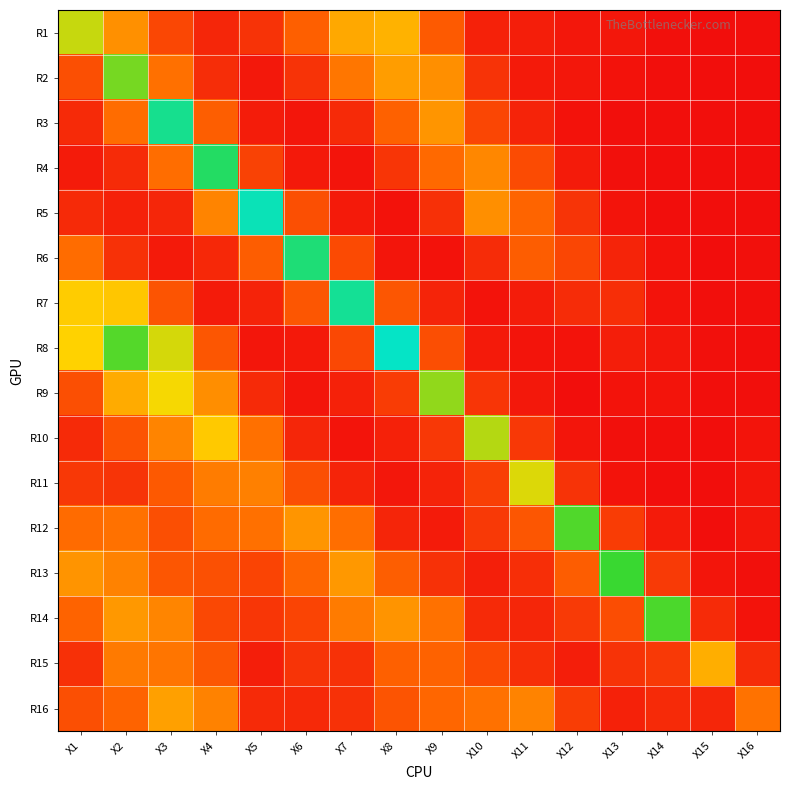

Reading left to right, list all the values displayed in this chart.

R1: X1=0.7	X2=0.4	X3=0.2	X4=0.1	X5=0.1	X6=0.3	X7=0.5	X8=0.5	X9=0.3	X10=0.1	X11=0.1	X12=0.0	X13=0.0	X14=0.0	X15=0.0	X16=0.0
R2: X1=0.2	X2=0.8	X3=0.3	X4=0.1	X5=0.0	X6=0.1	X7=0.3	X8=0.4	X9=0.4	X10=0.1	X11=0.0	X12=0.0	X13=0.0	X14=0.0	X15=0.0	X16=0.0
R3: X1=0.1	X2=0.3	X3=1.1	X4=0.3	X5=0.1	X6=0.0	X7=0.1	X8=0.3	X9=0.4	X10=0.2	X11=0.1	X12=0.0	X13=0.0	X14=0.0	X15=0.0	X16=0.0
R4: X1=0.1	X2=0.1	X3=0.3	X4=1.0	X5=0.2	X6=0.0	X7=0.0	X8=0.1	X9=0.3	X10=0.4	X11=0.2	X12=0.0	X13=0.0	X14=0.0	X15=0.0	X16=0.0
R5: X1=0.1	X2=0.1	X3=0.1	X4=0.4	X5=1.1	X6=0.2	X7=0.0	X8=0.0	X9=0.1	X10=0.4	X11=0.3	X12=0.1	X13=0.0	X14=0.0	X15=0.0	X16=0.0
R6: X1=0.3	X2=0.1	X3=0.0	X4=0.1	X5=0.3	X6=1.0	X7=0.2	X8=0.0	X9=0.0	X10=0.1	X11=0.3	X12=0.2	X13=0.1	X14=0.0	X15=0.0	X16=0.0
R7: X1=0.6	X2=0.6	X3=0.2	X4=0.0	X5=0.1	X6=0.2	X7=1.1	X8=0.3	X9=0.1	X10=0.0	X11=0.1	X12=0.1	X13=0.1	X14=0.0	X15=0.0	X16=0.0
R8: X1=0.6	X2=0.9	X3=0.7	X4=0.2	X5=0.0	X6=0.0	X7=0.2	X8=1.2	X9=0.2	X10=0.0	X11=0.0	X12=0.0	X13=0.1	X14=0.0	X15=0.0	X16=0.0
R9: X1=0.2	X2=0.5	X3=0.6	X4=0.4	X5=0.1	X6=0.0	X7=0.1	X8=0.2	X9=0.8	X10=0.1	X11=0.0	X12=0.0	X13=0.0	X14=0.0	X15=0.0	X16=0.0
R10: X1=0.1	X2=0.2	X3=0.4	X4=0.6	X5=0.3	X6=0.1	X7=0.0	X8=0.1	X9=0.1	X10=0.7	X11=0.1	X12=0.0	X13=0.0	X14=0.0	X15=0.0	X16=0.0
R11: X1=0.1	X2=0.1	X3=0.3	X4=0.4	X5=0.4	X6=0.2	X7=0.1	X8=0.0	X9=0.1	X10=0.2	X11=0.7	X12=0.1	X13=0.0	X14=0.0	X15=0.0	X16=0.0
R12: X1=0.3	X2=0.3	X3=0.2	X4=0.3	X5=0.3	X6=0.4	X7=0.3	X8=0.1	X9=0.1	X10=0.2	X11=0.2	X12=0.9	X13=0.2	X14=0.1	X15=0.0	X16=0.0
R13: X1=0.4	X2=0.4	X3=0.3	X4=0.2	X5=0.2	X6=0.3	X7=0.4	X8=0.3	X9=0.1	X10=0.1	X11=0.1	X12=0.3	X13=0.9	X14=0.2	X15=0.0	X16=0.0
R14: X1=0.3	X2=0.4	X3=0.4	X4=0.2	X5=0.1	X6=0.2	X7=0.4	X8=0.4	X9=0.3	X10=0.1	X11=0.1	X12=0.2	X13=0.2	X14=0.9	X15=0.1	X16=0.0
R15: X1=0.1	X2=0.4	X3=0.3	X4=0.3	X5=0.1	X6=0.1	X7=0.1	X8=0.3	X9=0.3	X10=0.2	X11=0.1	X12=0.1	X13=0.1	X14=0.2	X15=0.5	X16=0.1
R16: X1=0.2	X2=0.3	X3=0.5	X4=0.4	X5=0.1	X6=0.1	X7=0.1	X8=0.2	X9=0.3	X10=0.3	X11=0.4	X12=0.2	X13=0.1	X14=0.1	X15=0.1	X16=0.3